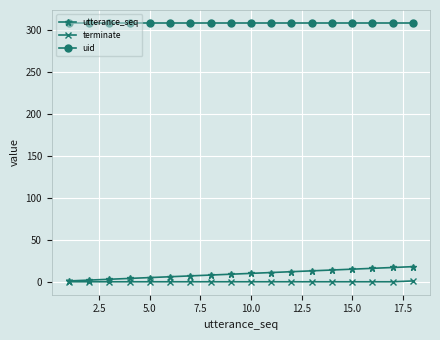

Which series has the widest spread of values?

utterance_seq